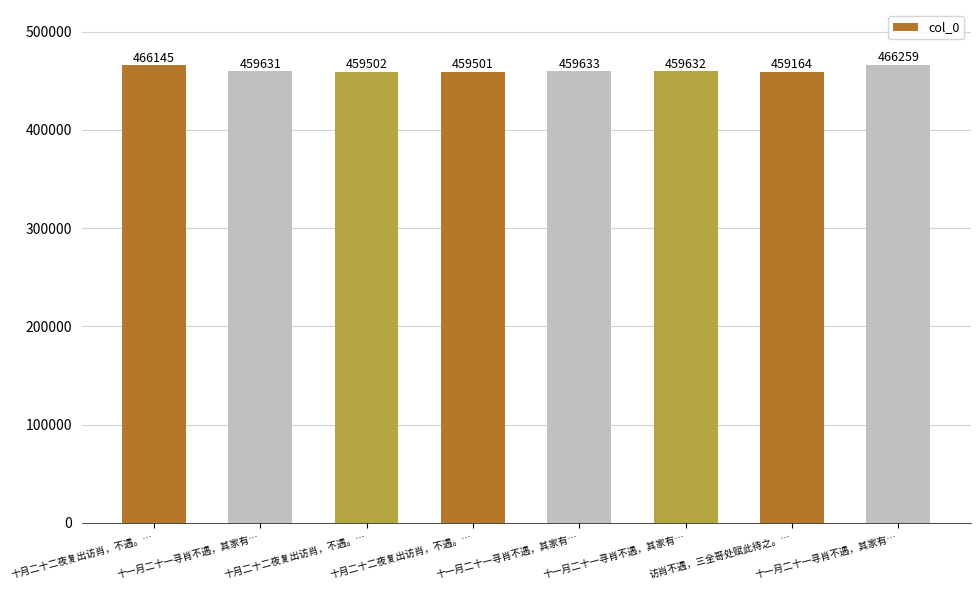

Count the number of categories in the chart.

8